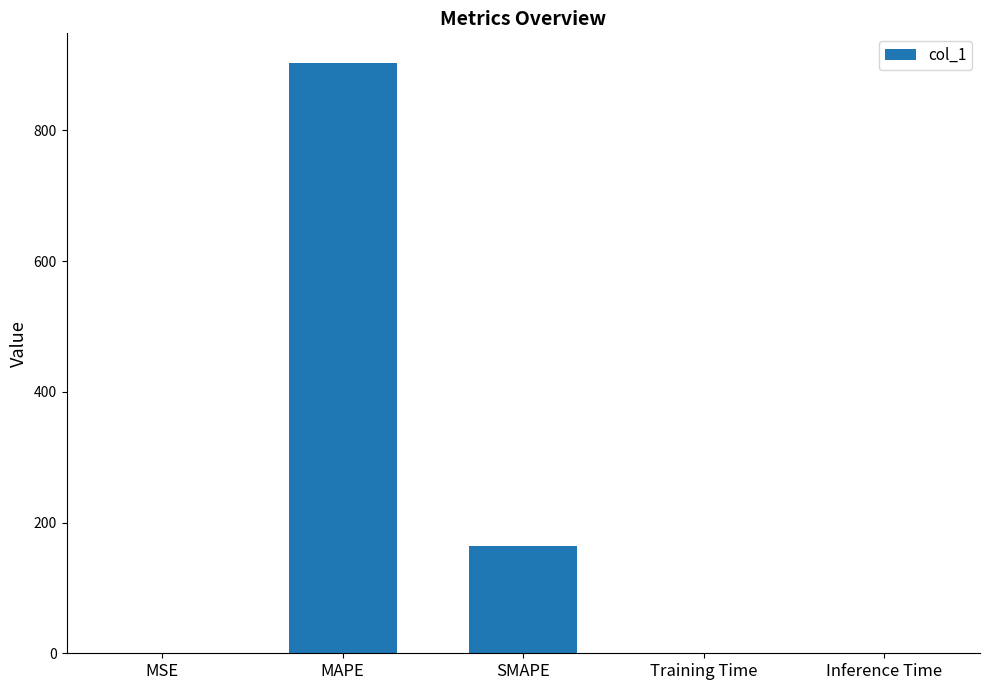

What is the maximum value shown in the chart?

903.4